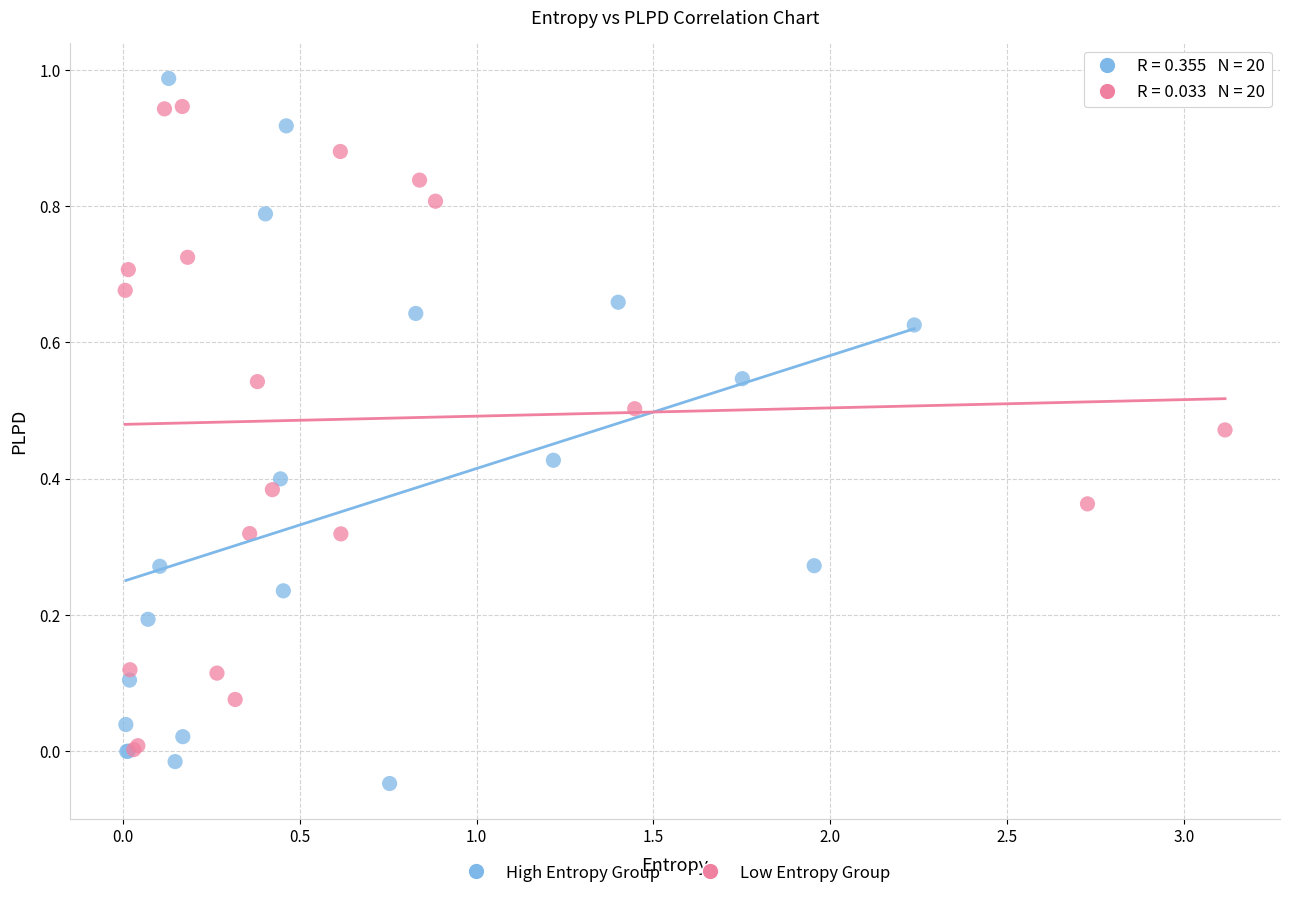

Which series has the largest Y range (max minus min)?

High Entropy Group